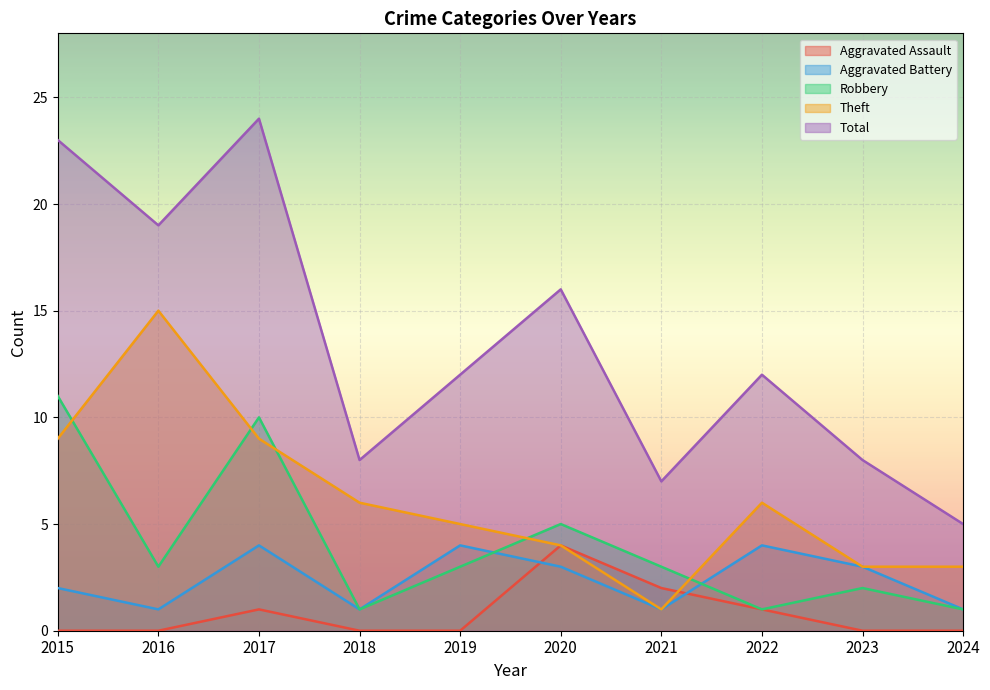

Between 2021 and 2022, which is larger?

2021